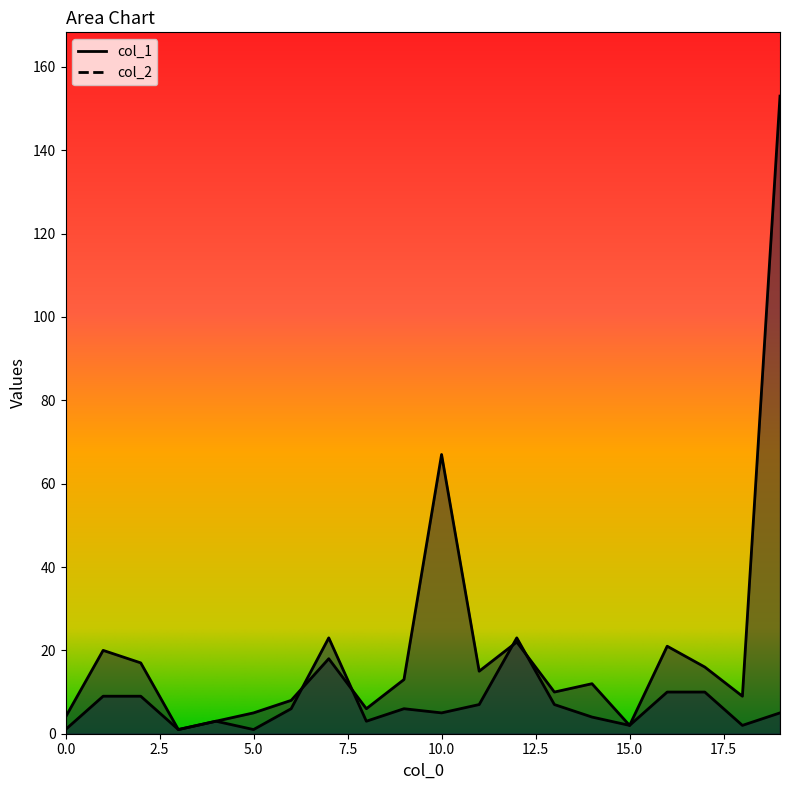

How many lines are shown in the chart?

2